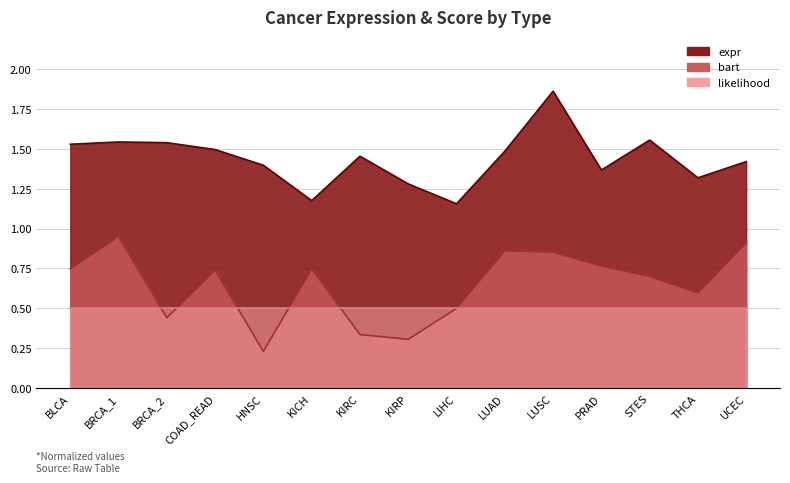

True or false: expr and bart intersect in this chart.

False